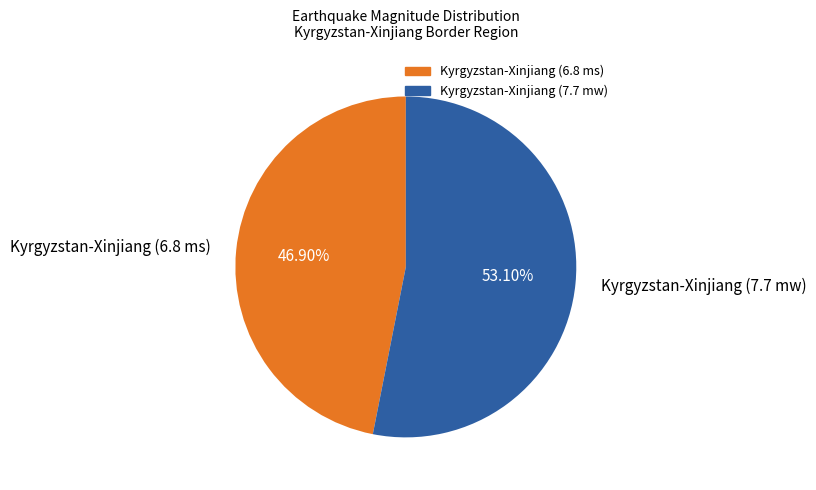

Rank the categories by value from highest to lowest.

Kyrgyzstan-Xinjiang (7.7 mw), Kyrgyzstan-Xinjiang (6.8 ms)